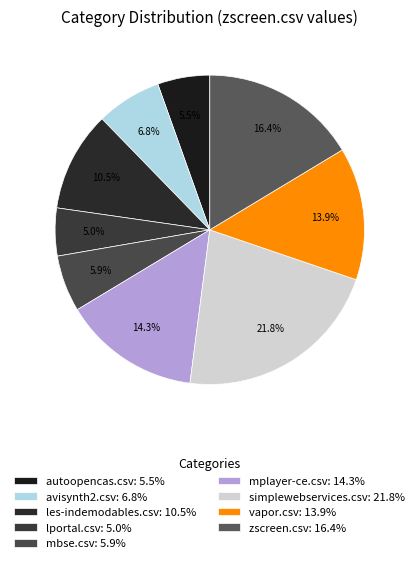

Between vapor.csv and mplayer-ce.csv, which is larger?

mplayer-ce.csv